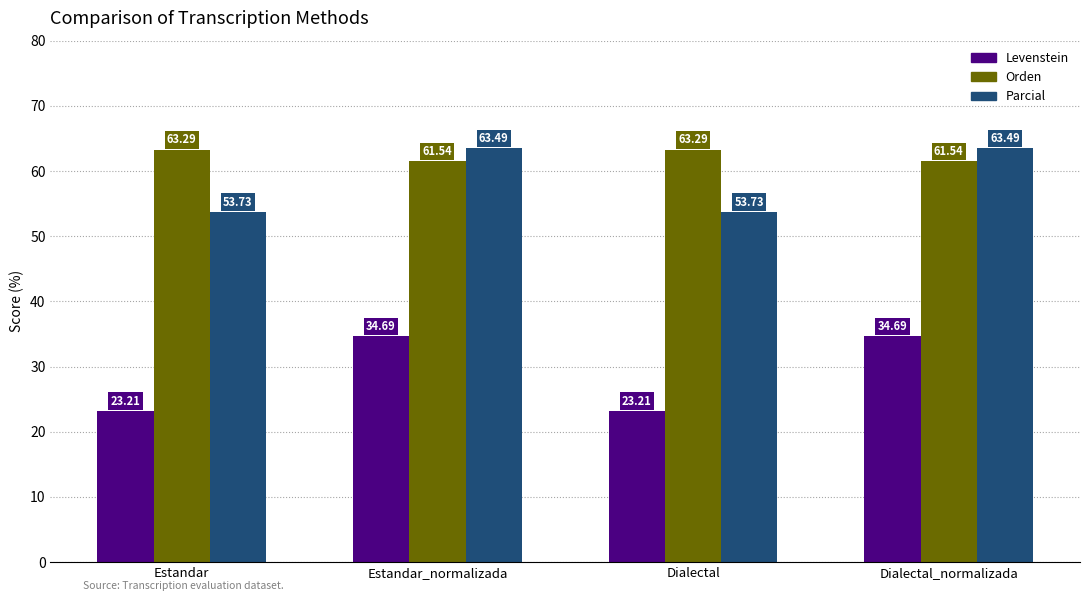

Count the number of data series in this chart.

3